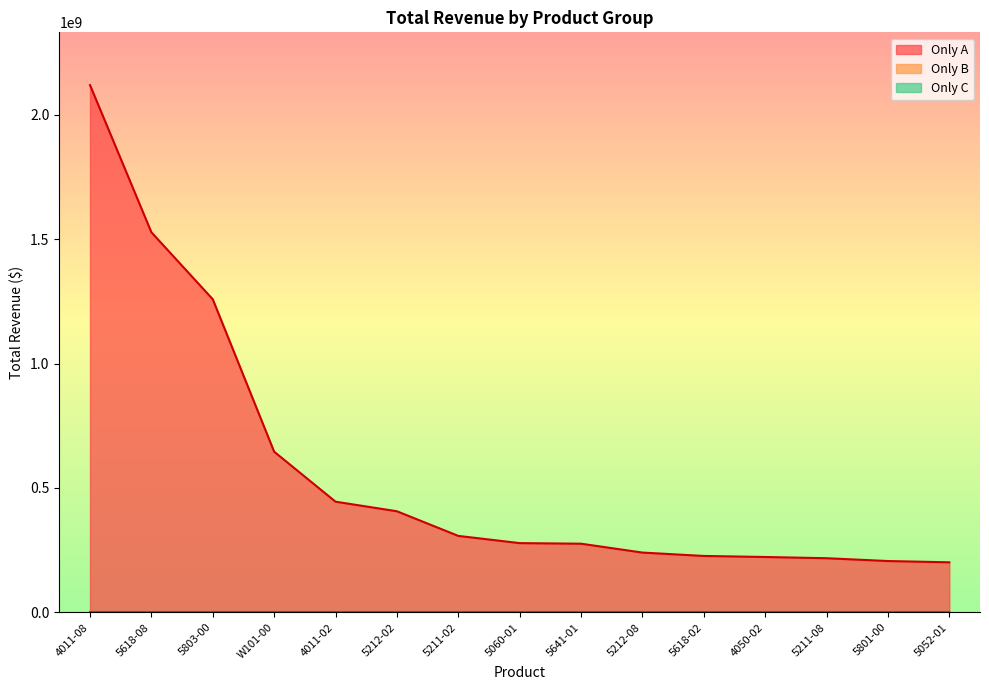

What is the difference between the highest and lowest values at 4050-02?

222602276.3